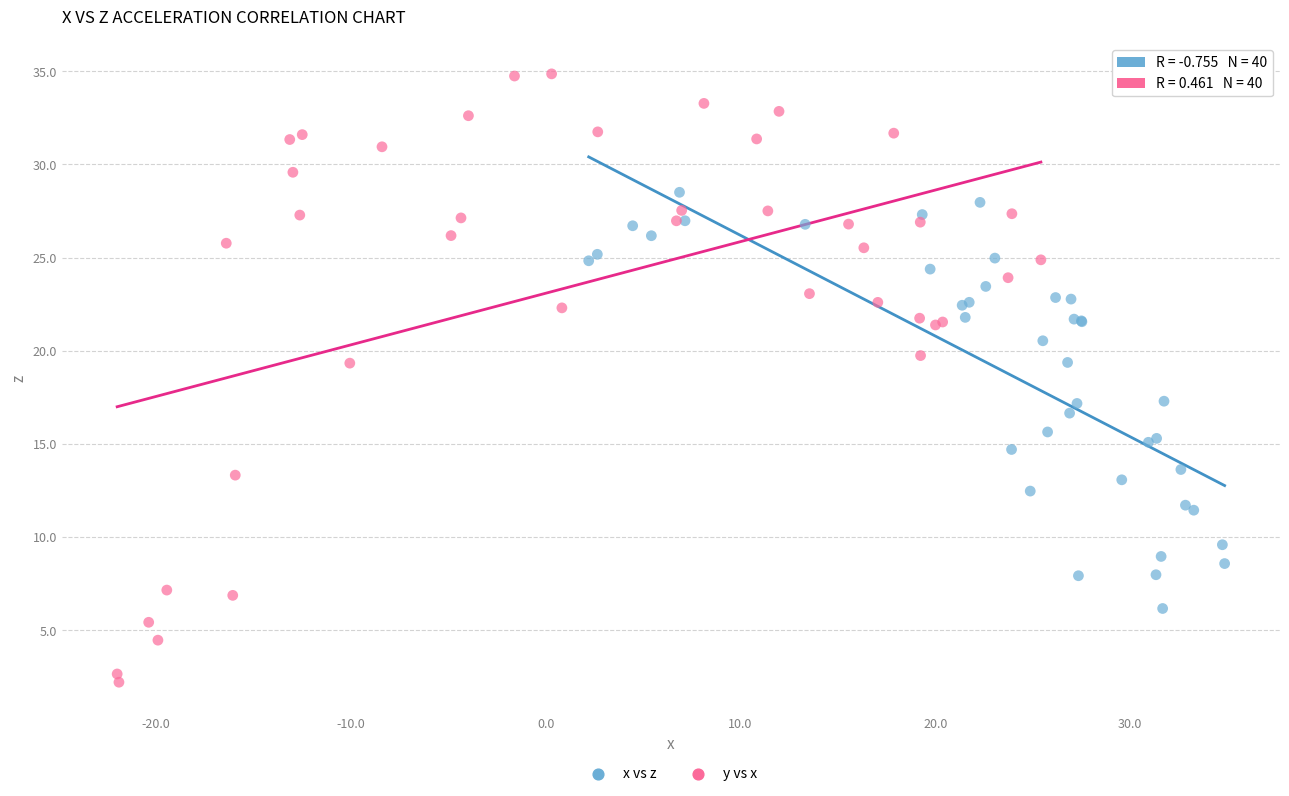

Which series contains the highest Y value?

y vs x